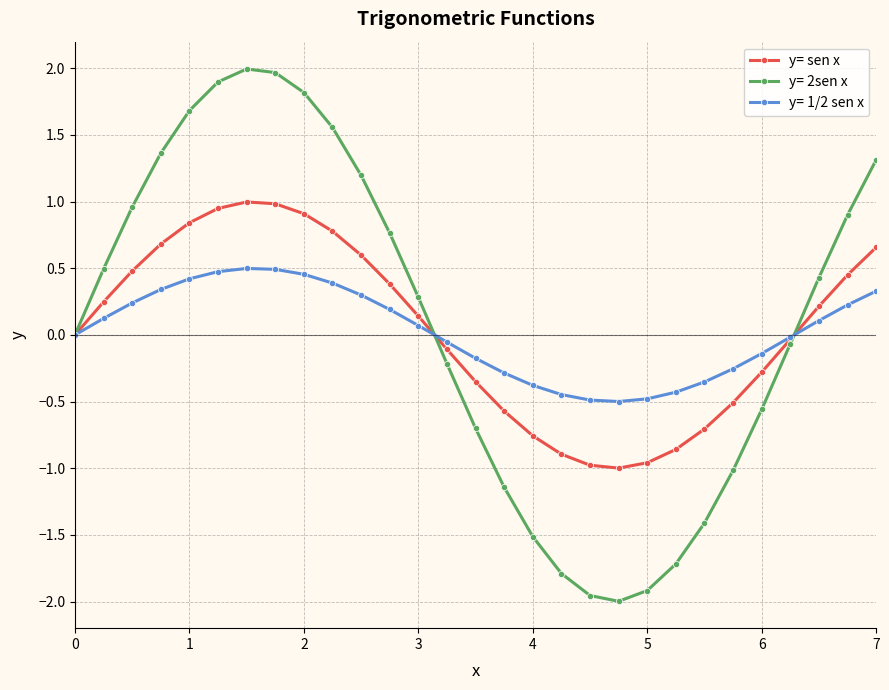

List the series in order of their peak value, highest first.

y= 2sen x, y= sen x, y= 1/2 sen x